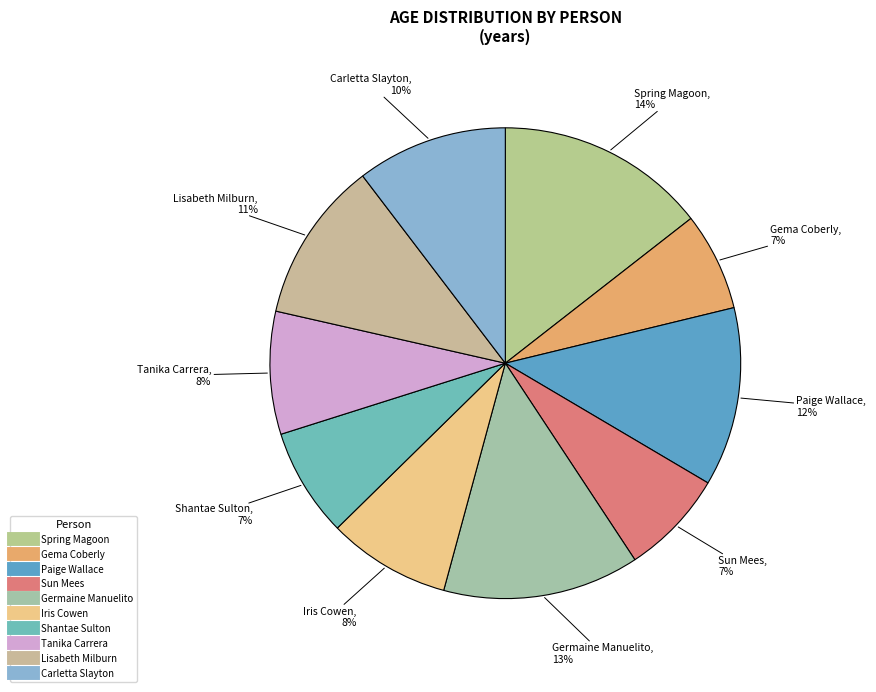

Count the number of slices in the pie.

10